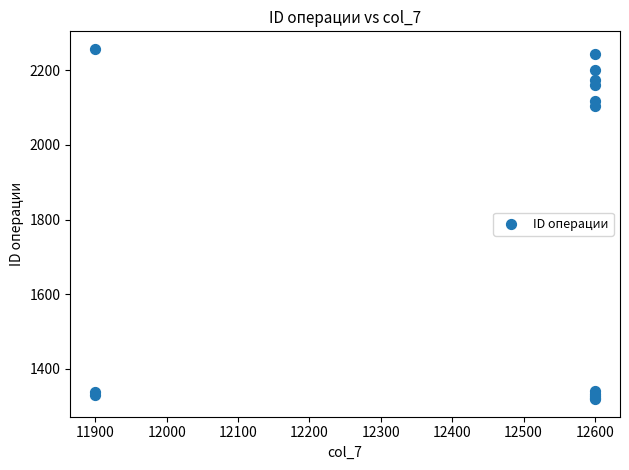

What Y value in the scatter plot is closest to 1788?

2103